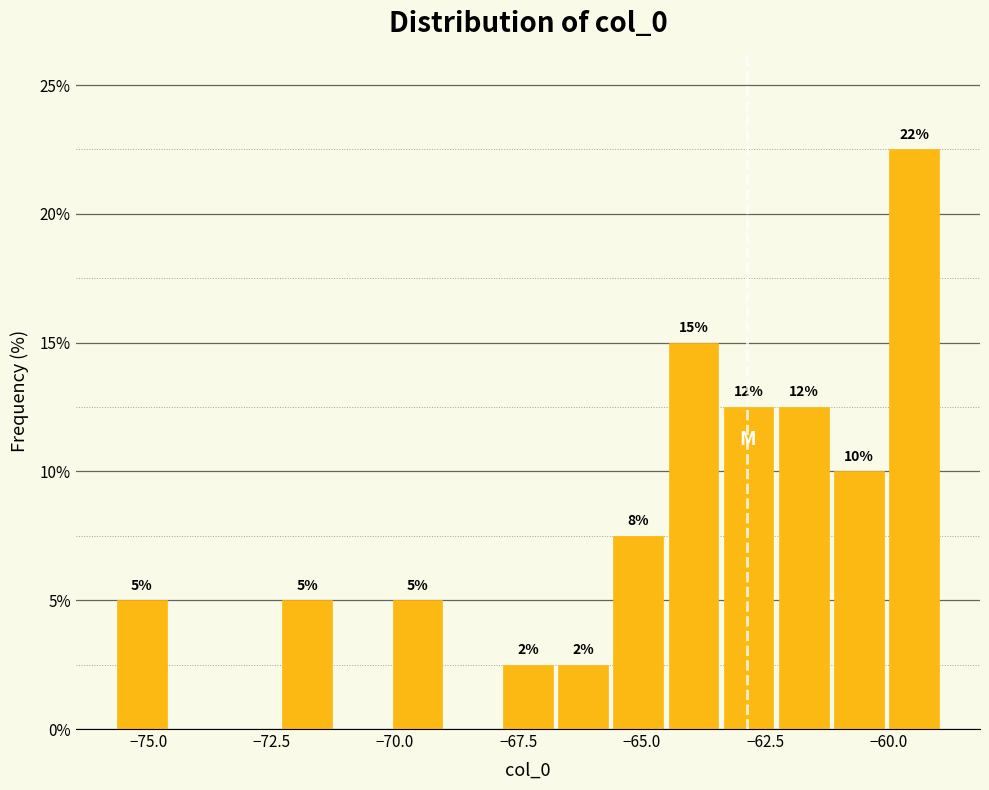

Around what value on the x-axis is the tallest bar? Give the approximate position of its centre, as read against the axis.

-59.5